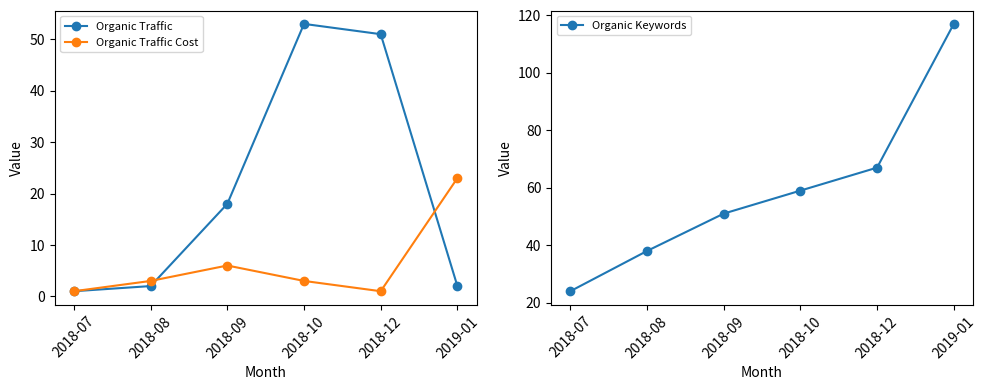

Rank the series by their average value, from highest to lowest.

Organic Keywords, Organic Traffic, Organic Traffic Cost